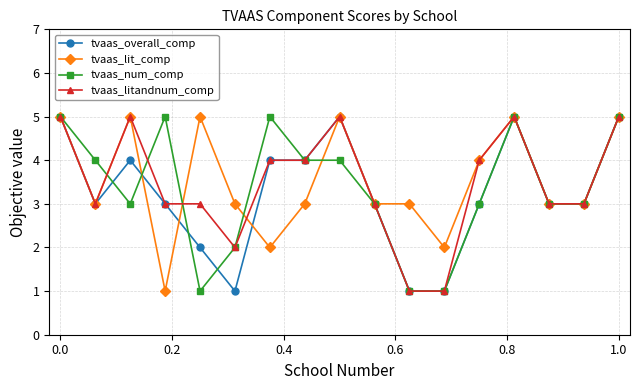

What is the value of the tvaas_lit_comp point at the 10th from the left?

3